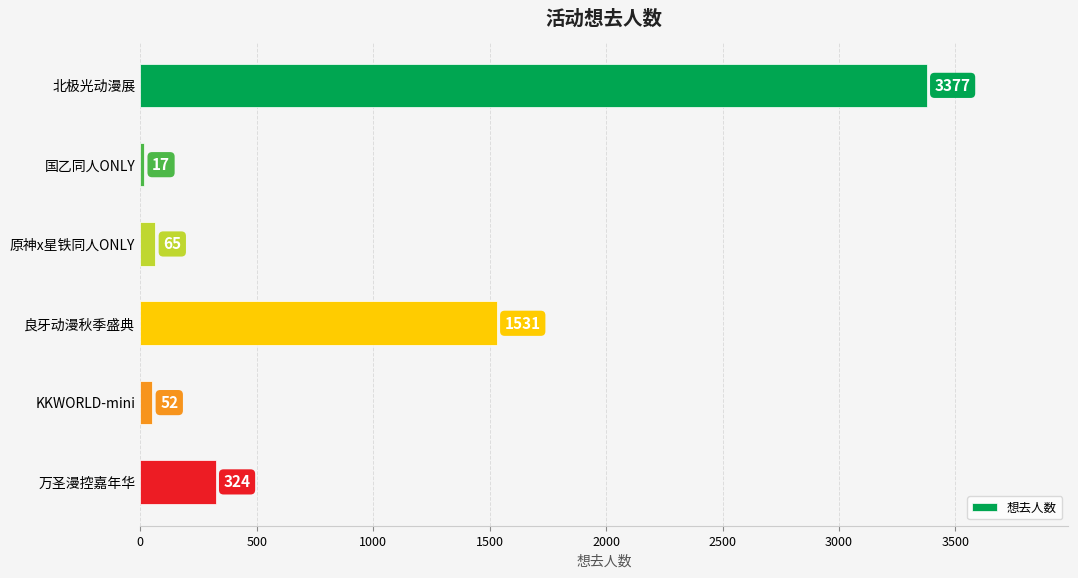

True or false: the data shows 3377 at 北极光动漫展.

True